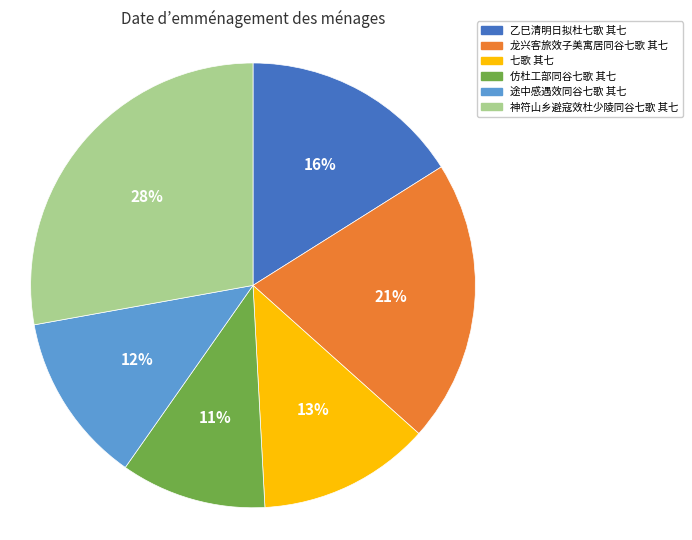

Is there any slice that represents more than half of the pie?

No